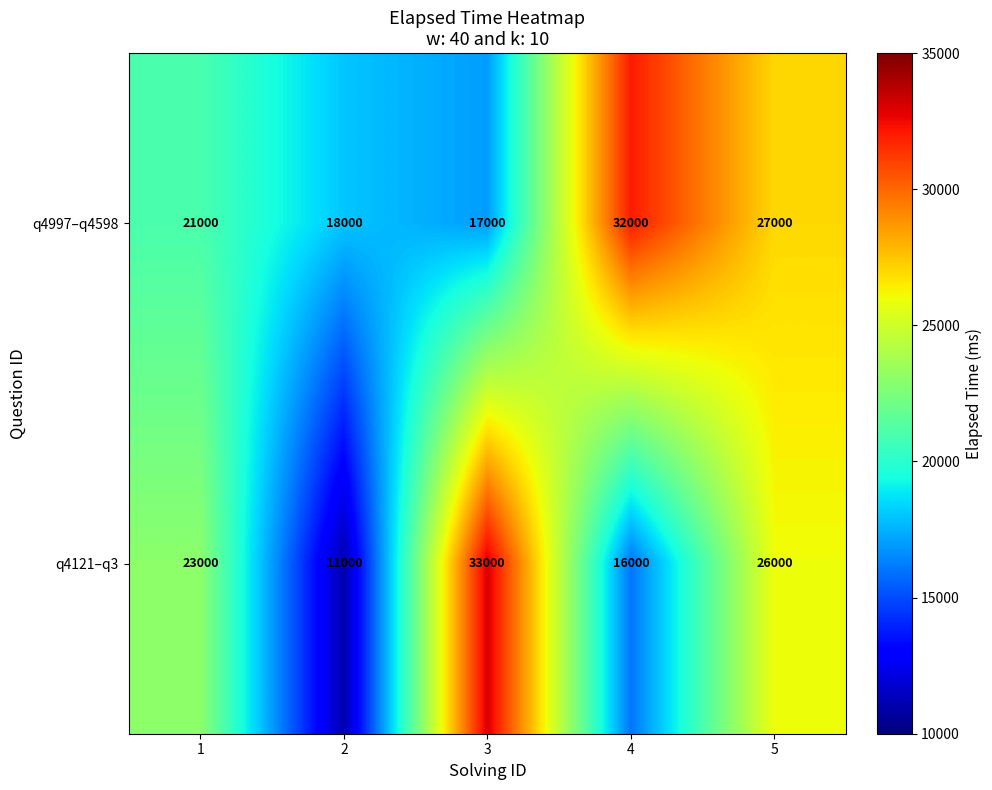

Reading left to right, what are all the values shown in this chart?

q4997–q4598: 21000	18000	17000	32000	27000
q4121–q3: 23000	11000	33000	16000	26000